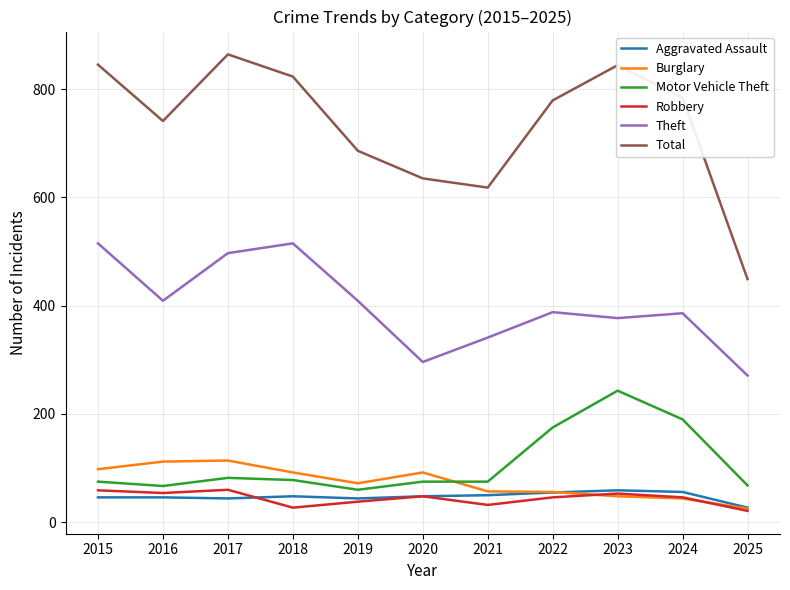

Between 2015 and 2021, which series saw the biggest shift?

Total